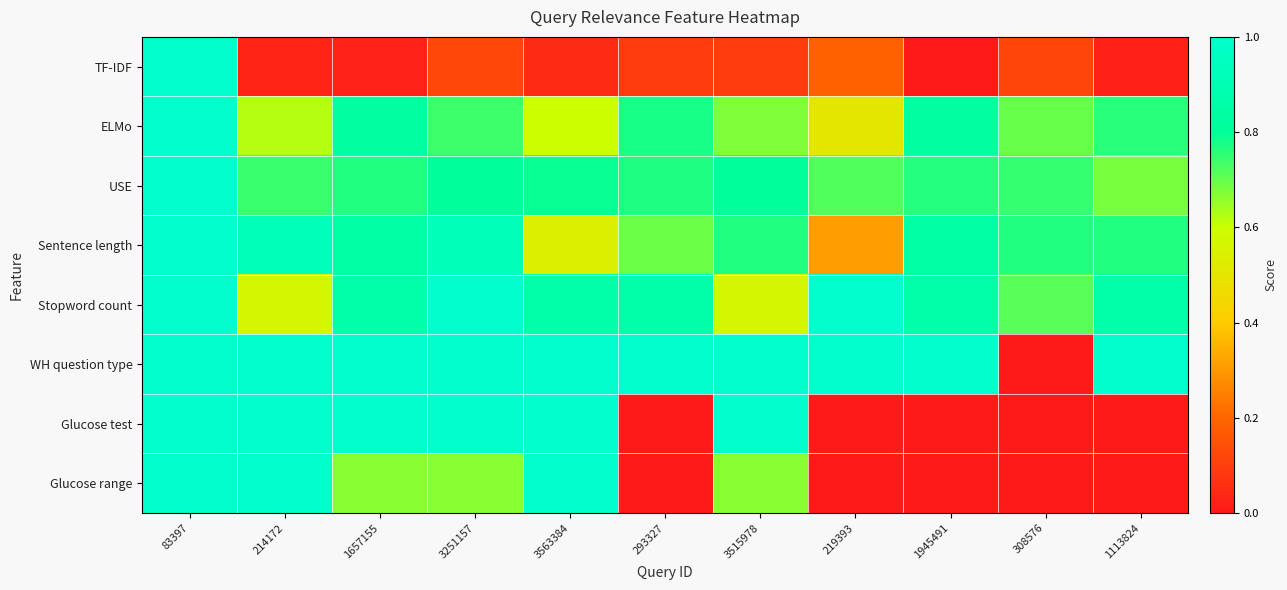

What is the difference between the highest and lowest values at 308576?

0.8